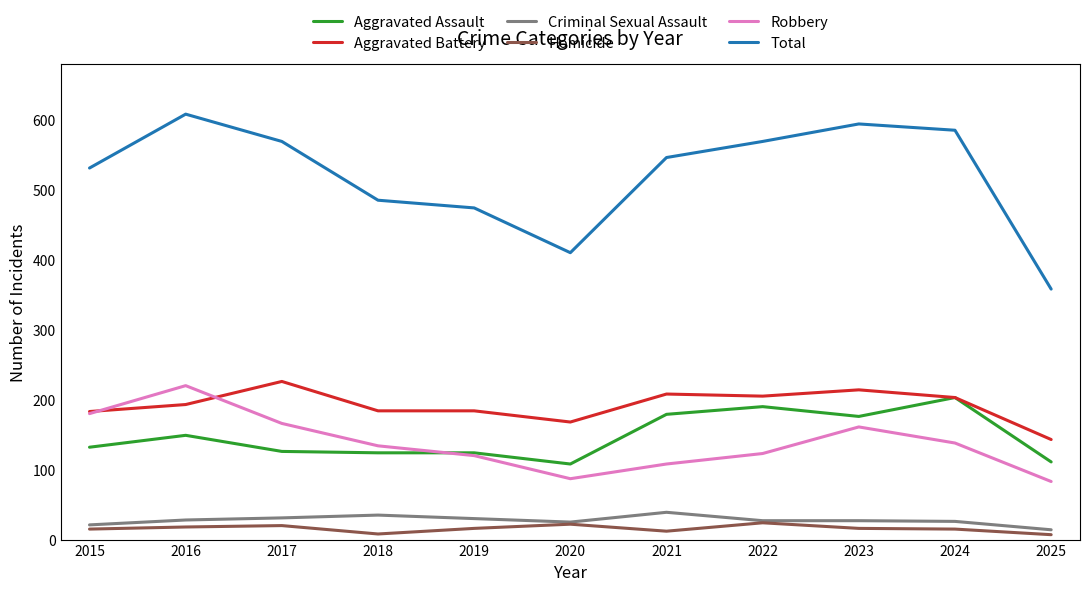

True or false: Aggravated Assault has more than 1 interior local peaks.

True